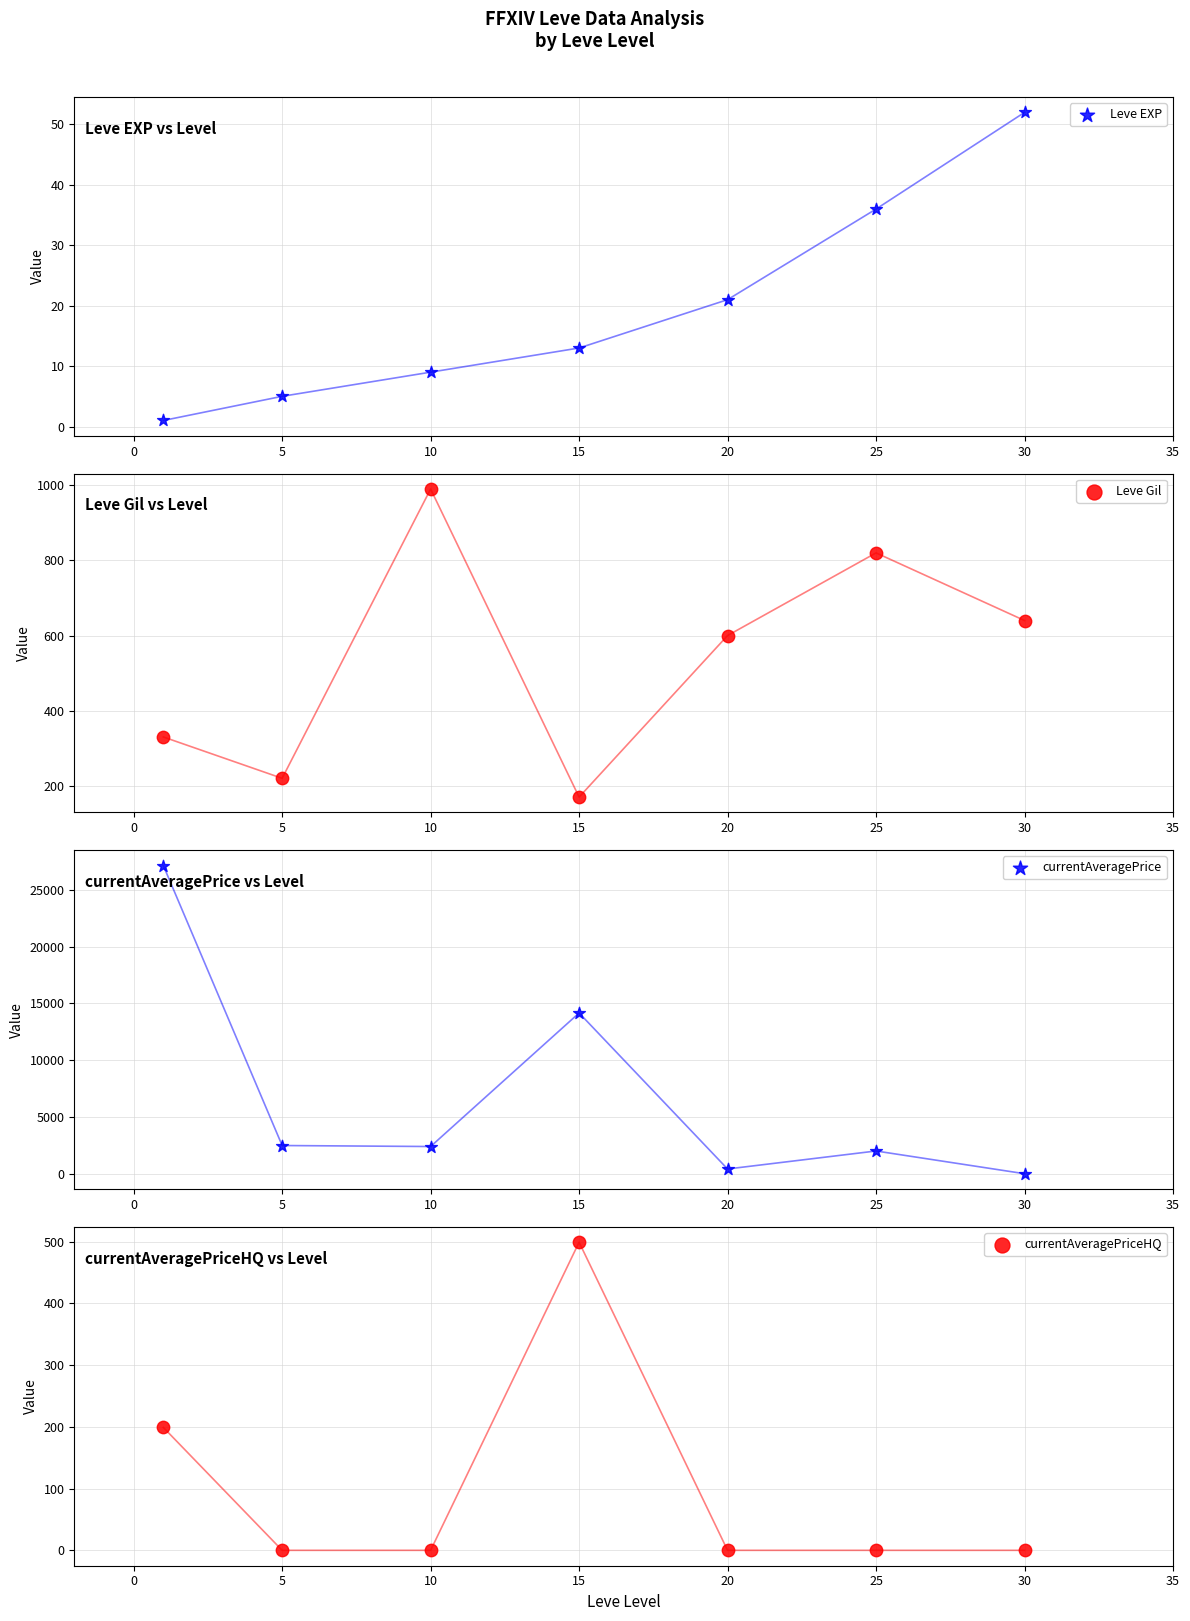

At how many categories does at least one series exceed 22174?

1